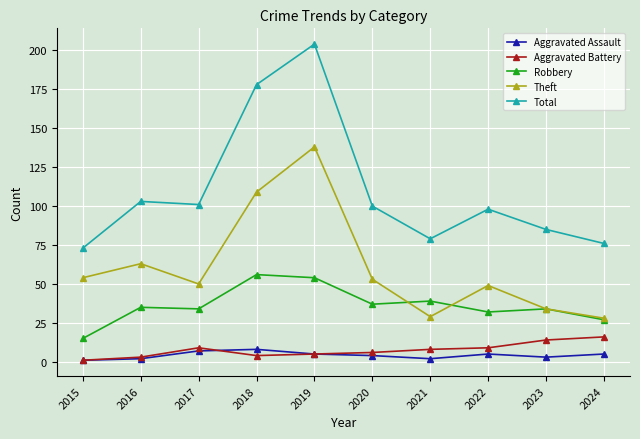

How many interior local valleys does the Total series have?

2